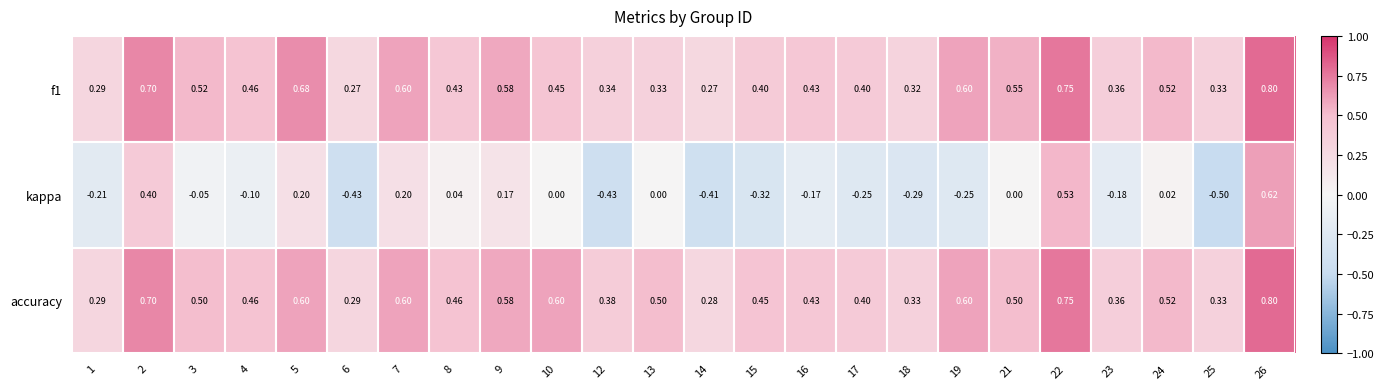

At which category does the chart reach its minimum across all series?

25